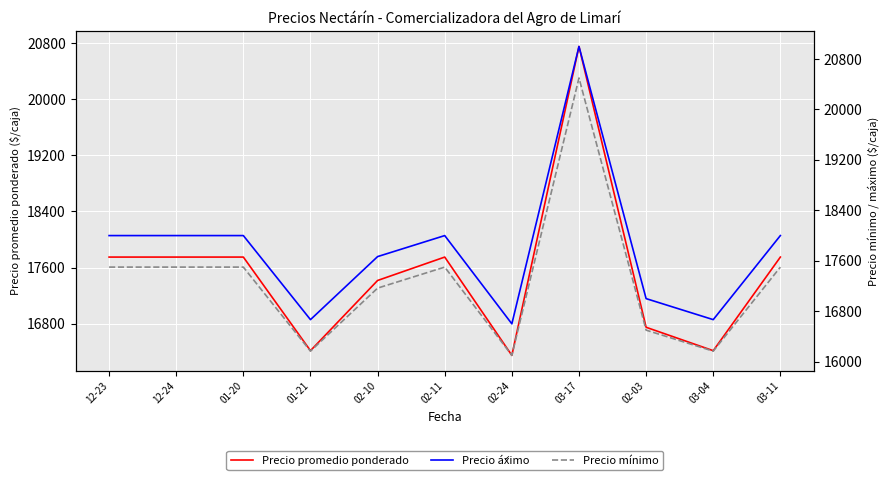

True or false: Precio promedio ponderado has more than 1 points higher than both neighbors.

True